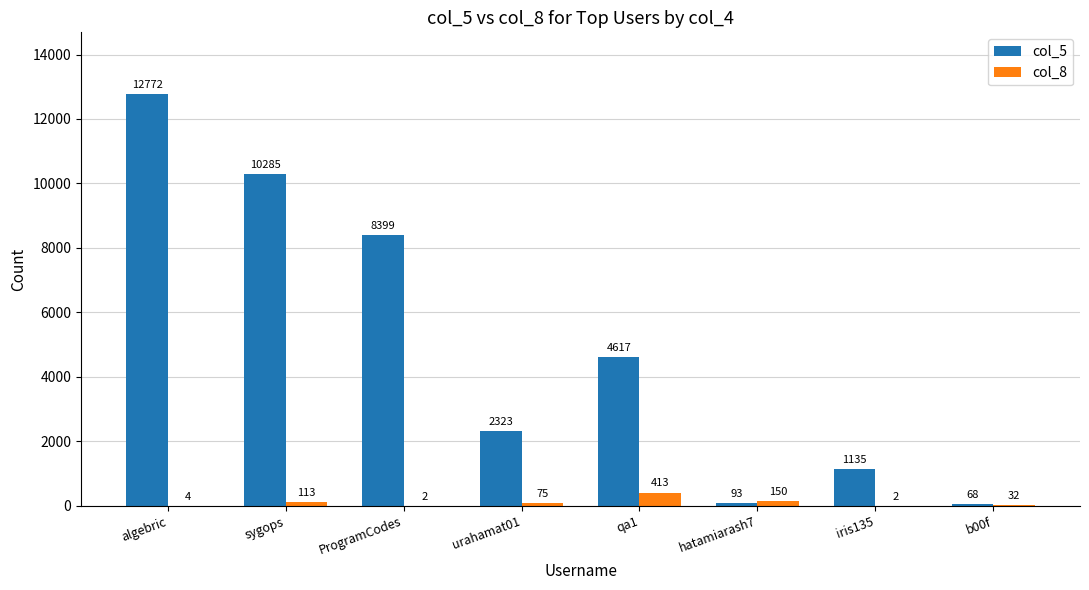

Which series changed the most between algebric and ProgramCodes?

col_5